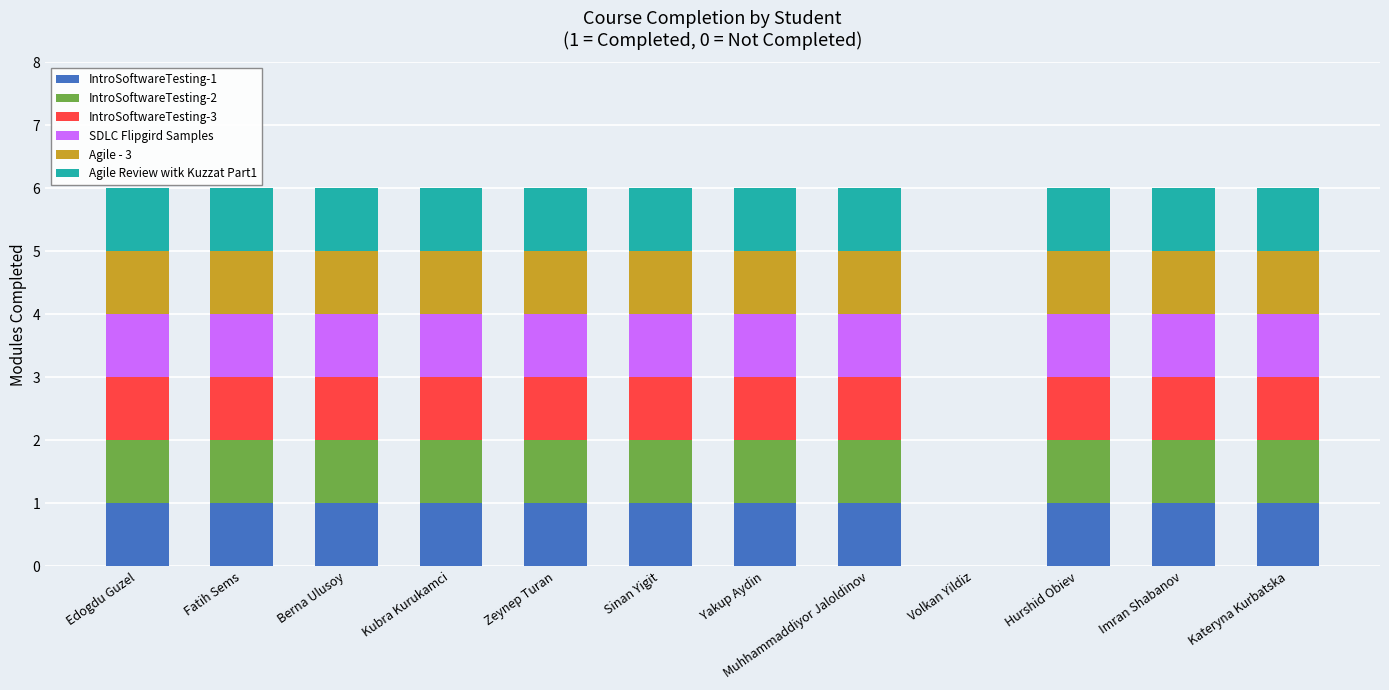

The IntroSoftwareTesting-1 series shows 2 at Yakup Aydin. True or false?

False